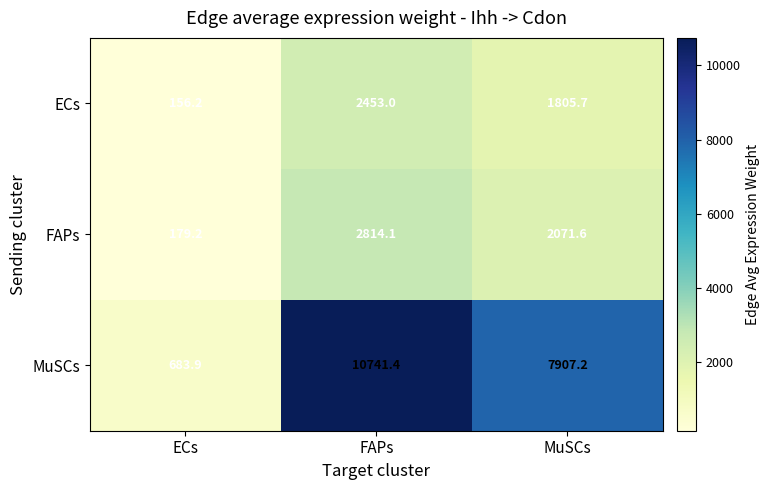

What is the spread (max minus min) of values at ECs?

527.7